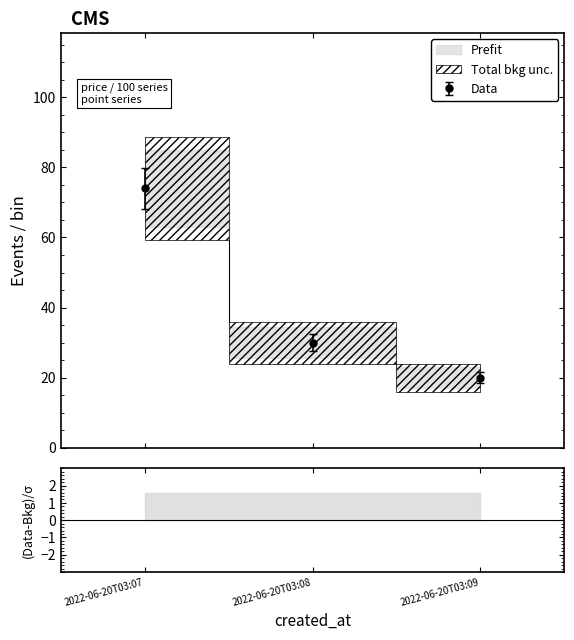

What is the value of the price point at the 2nd from the left?

30.0